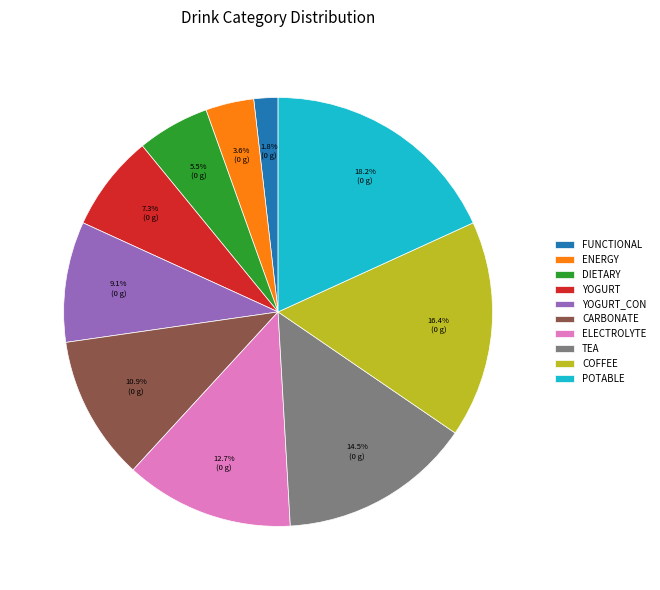

To the nearest percent, what is the combined percentage of YOGURT_CON and FUNCTIONAL?

11%